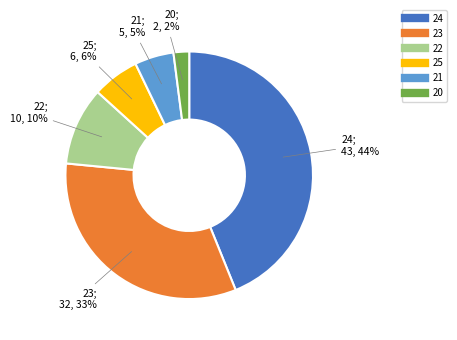

Is there any slice that represents more than half of the pie?

No